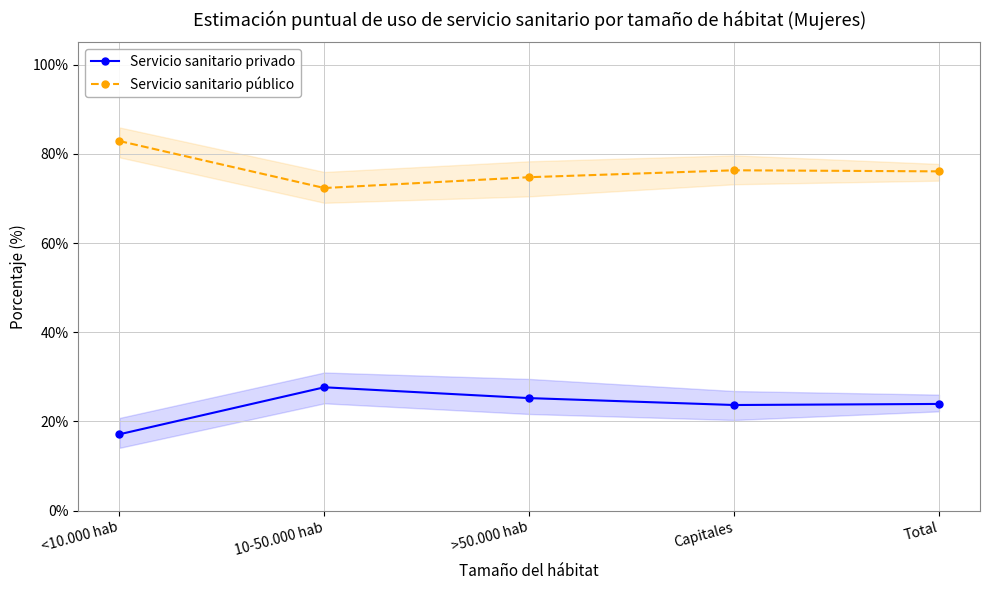

The value of Servicio sanitario público at <10.000 hab is 0.8. True or false?

True